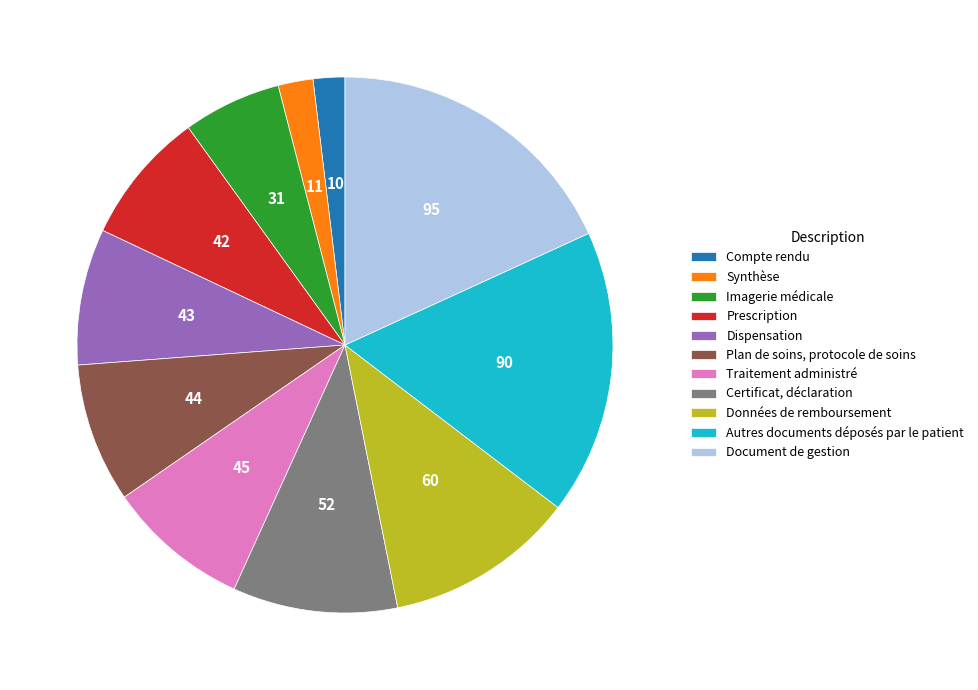

Which category has the biggest portion of the pie?

Document de gestion